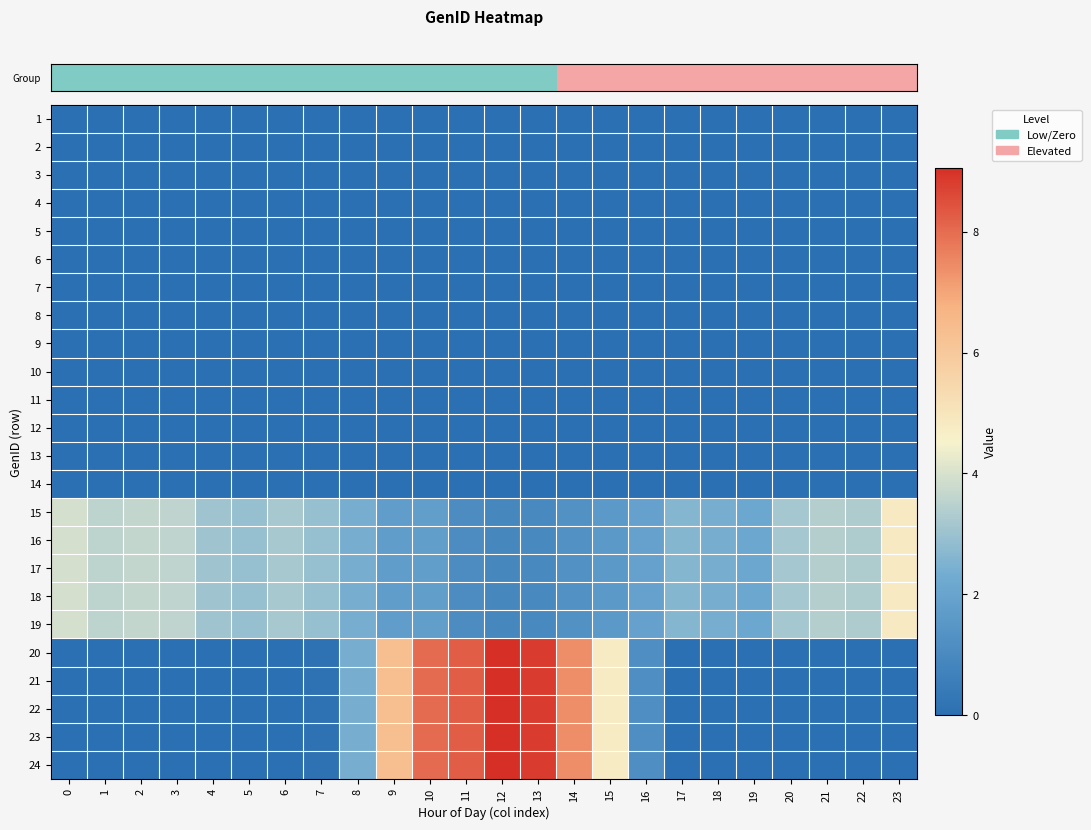

How many distinct data groups are displayed?

24